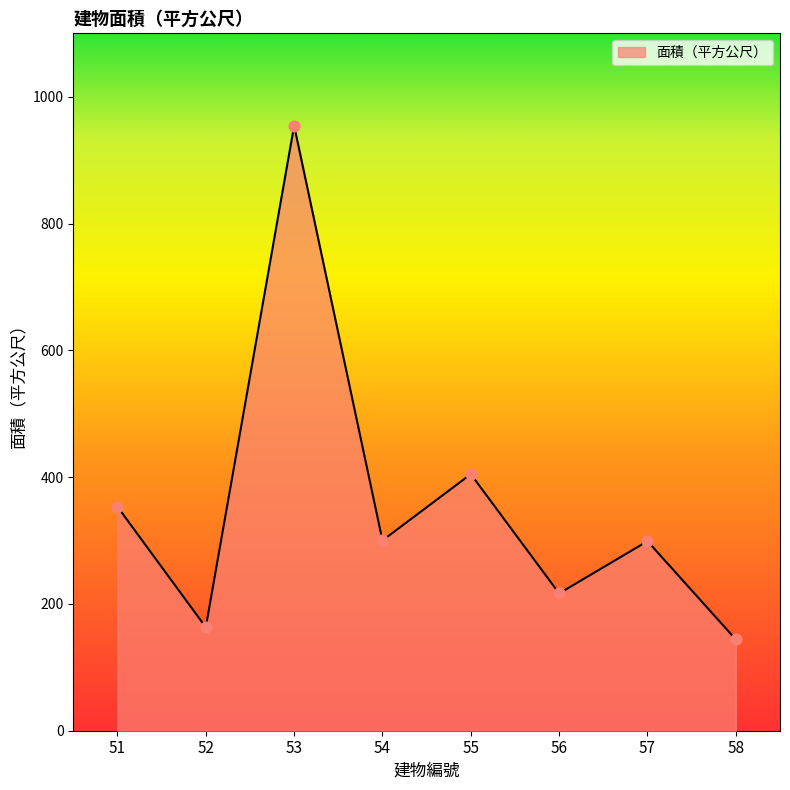

Which has a higher value, 52 or 57?

57